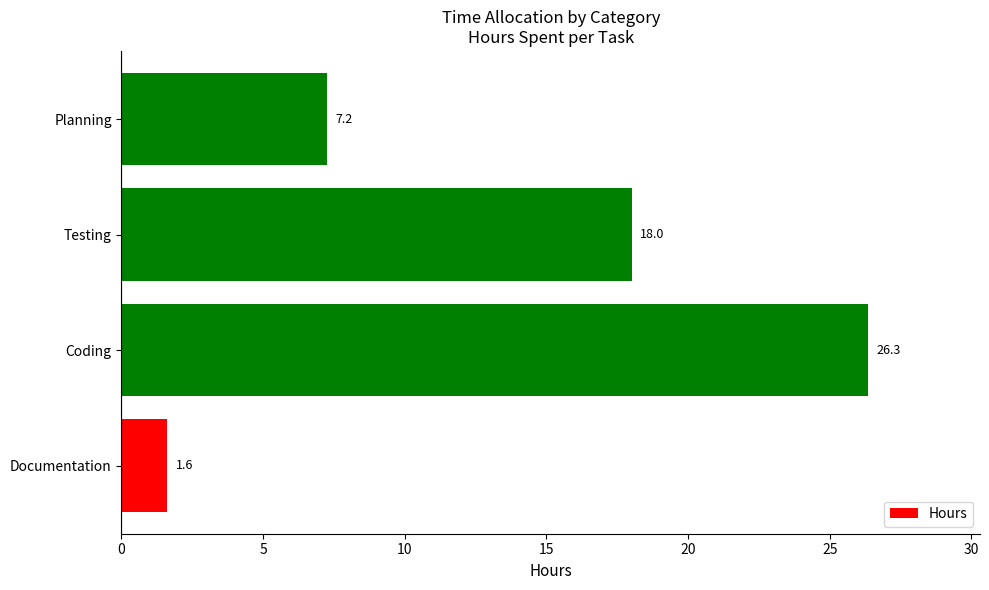

Is it true that the value at Documentation is 1.6?

True